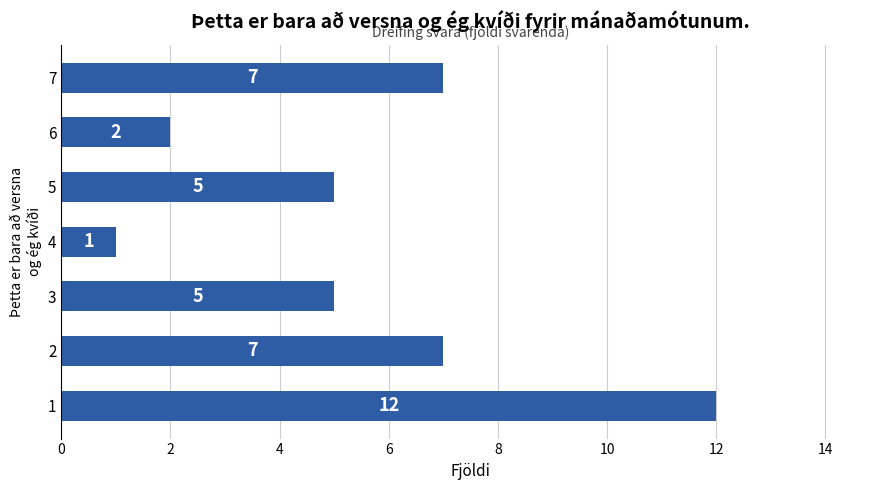

The value at 2 is 7. True or false?

True